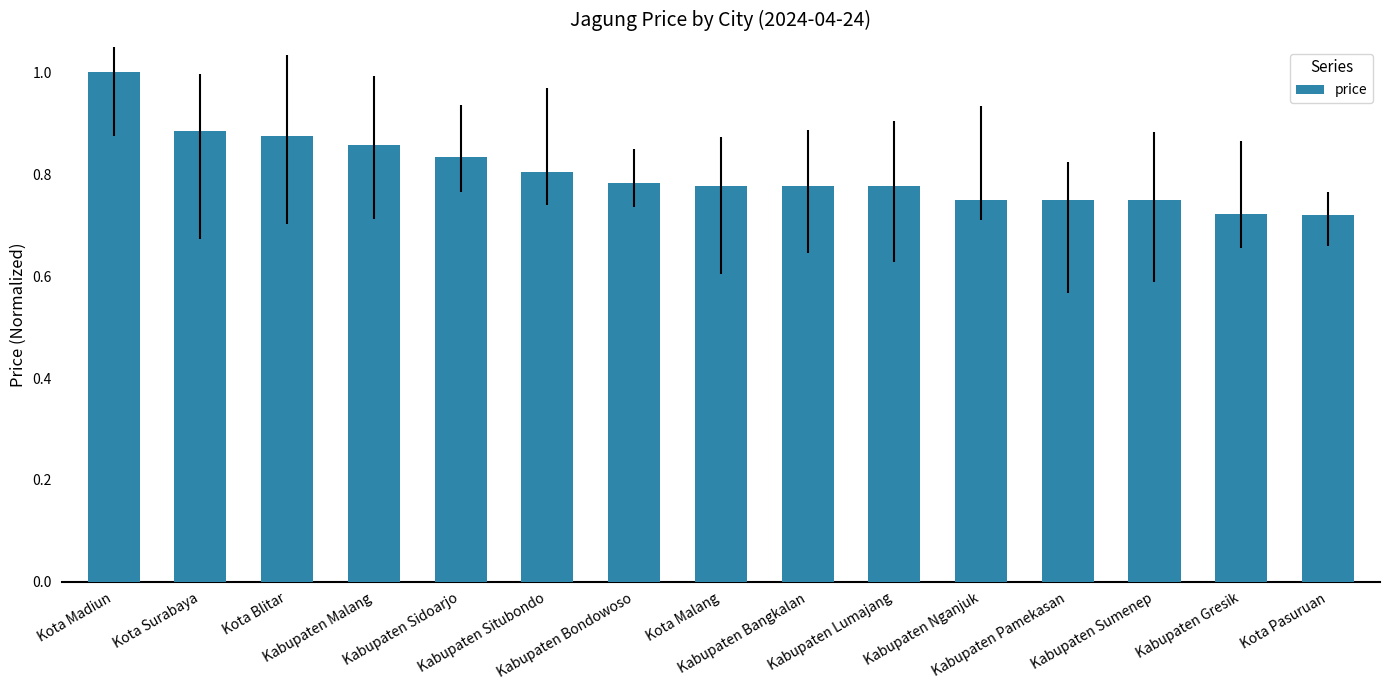

What is the sum of all values?

12.1